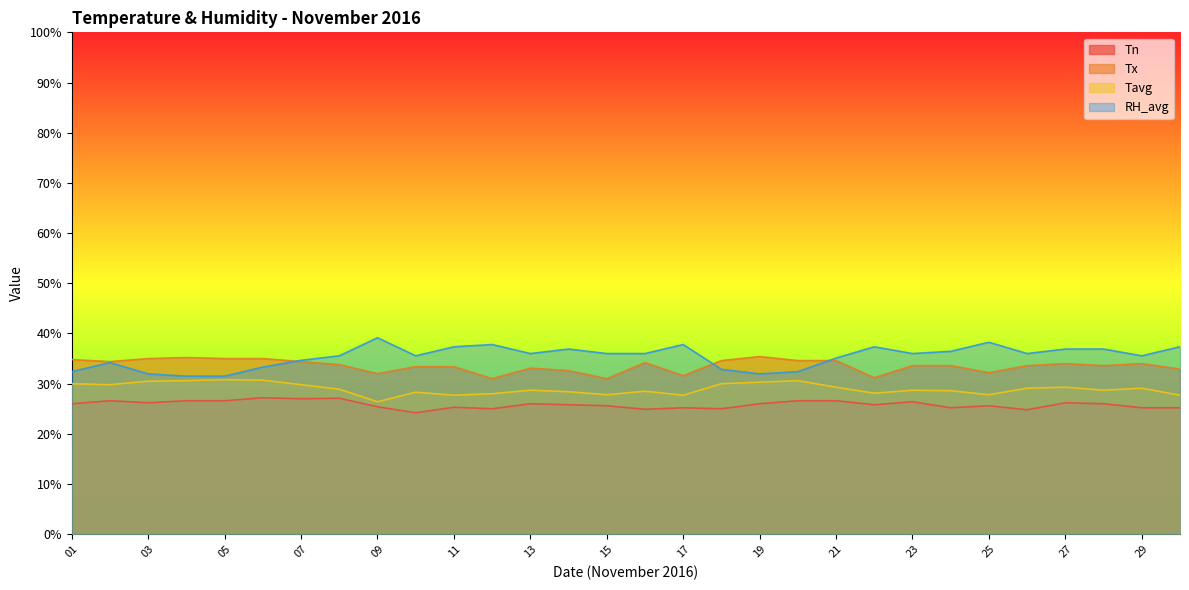

Read the RH_avg value at 30.

37.4